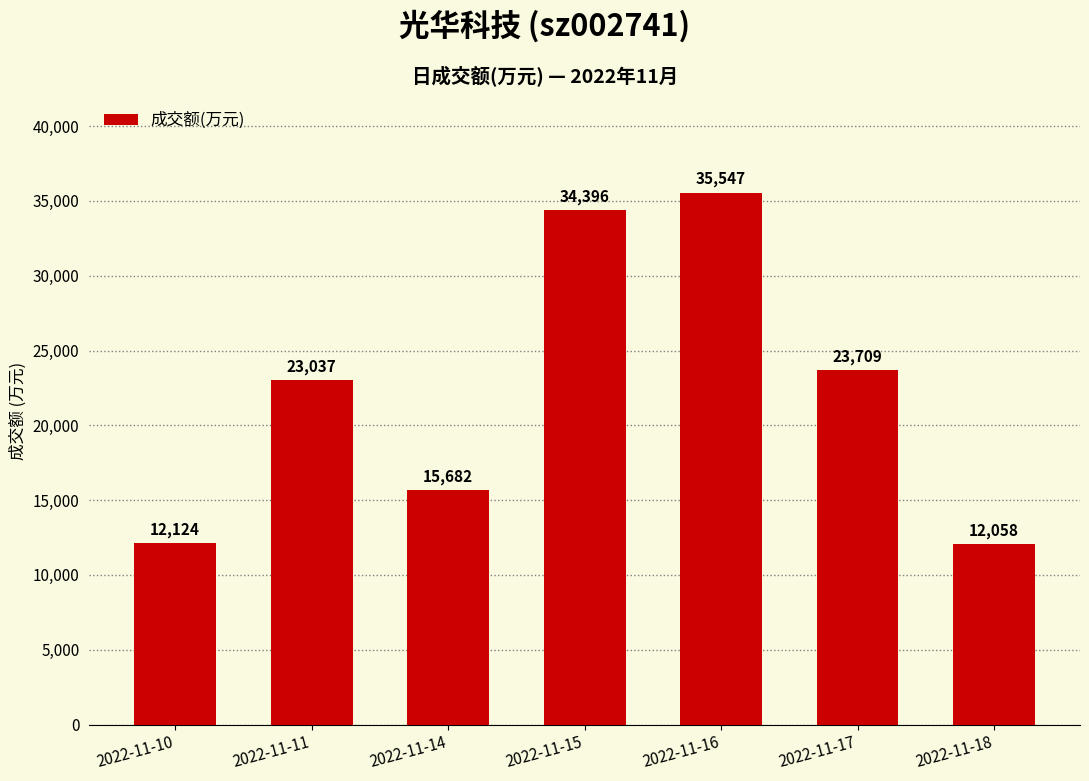

What is the average value?

22365